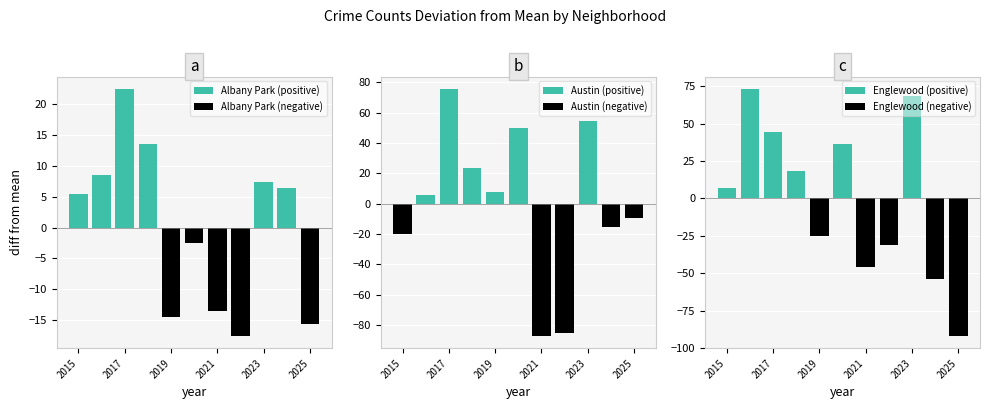

How many values in the Austin (positive) series are below 5?

5